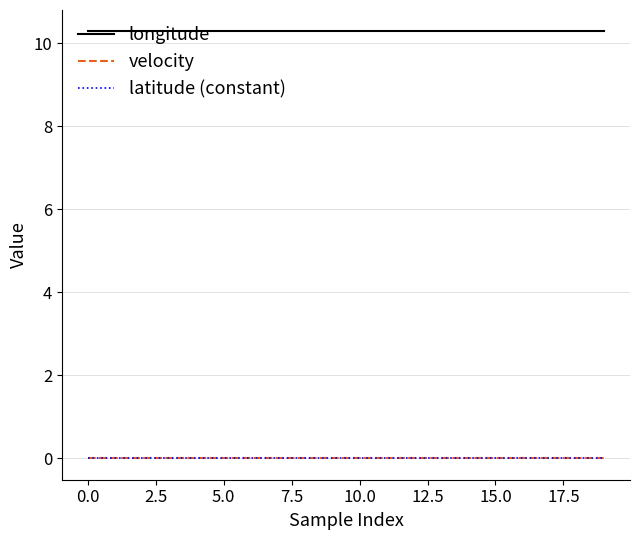

True or false: latitude (constant) has more than 1 points higher than both neighbors.

False